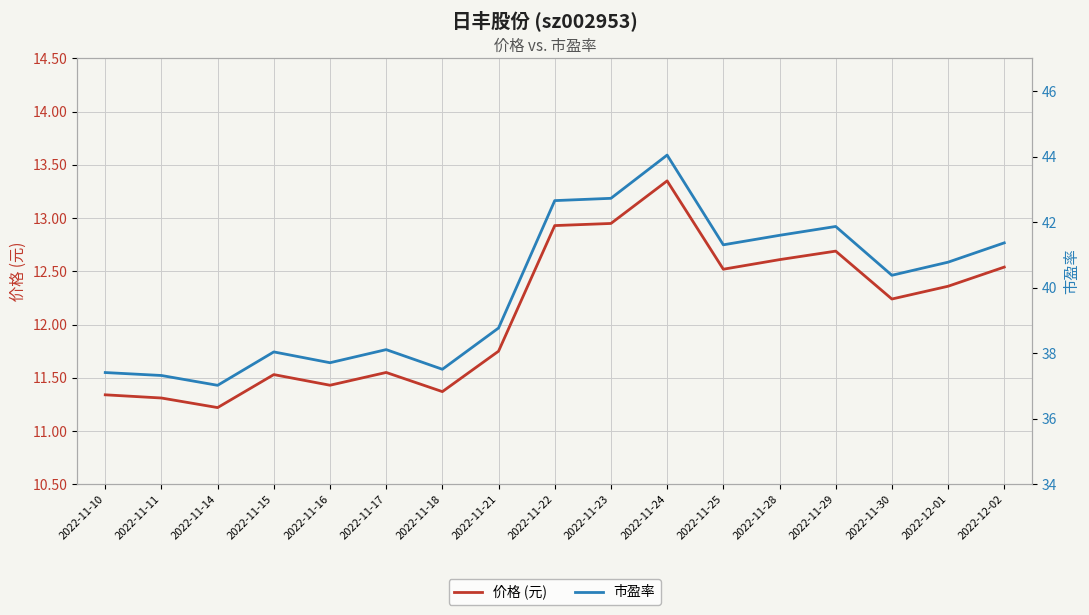

True or false: 市盈率 and 价格 (元) cross at least once.

False